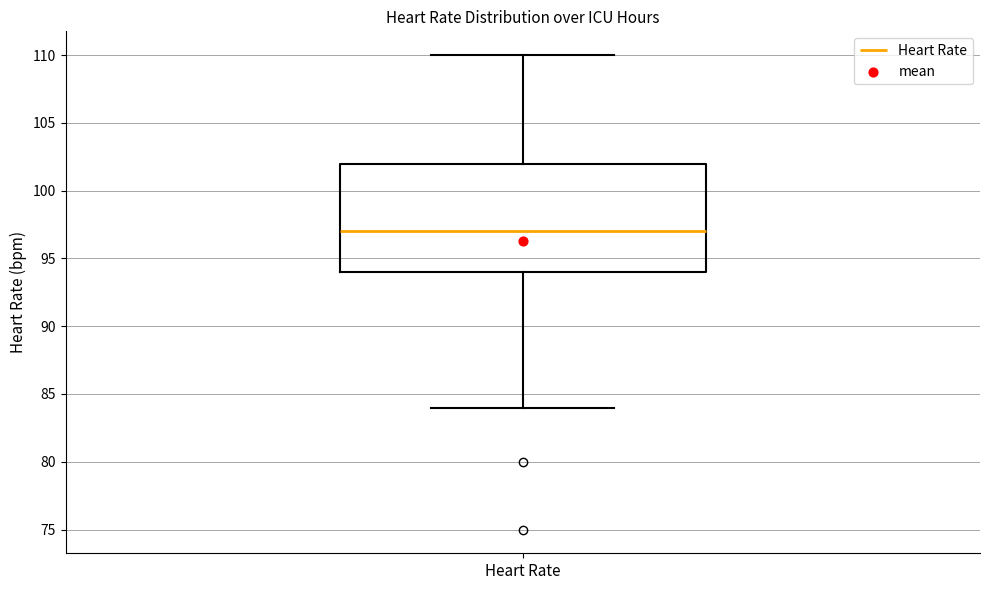

Transcribe this box plot: give where the median line is, the range the box spans, and where the two whiskers end, as read against the y-axis. The values are not printed on the chart, so give them approximately, as read against the axis.

median 97, box 94 to 102, whiskers 84 to 110